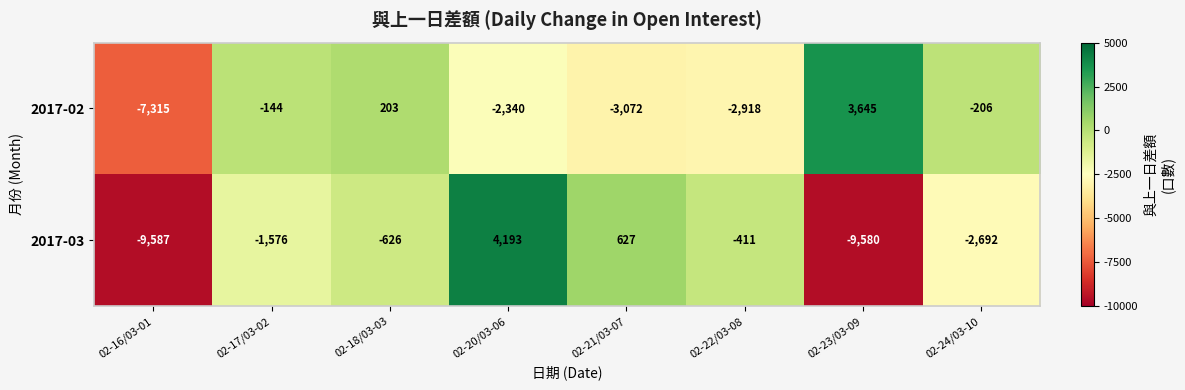

Is the value of 2017-02 at 02-16/03-01 greater than the value of 2017-03 at 02-17/03-02?

No